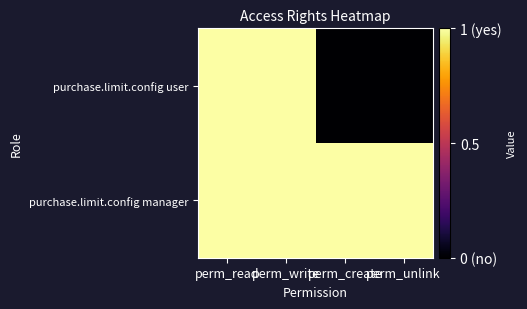

List the series in order of their overall mean, highest first.

purchase.limit.config manager, purchase.limit.config user